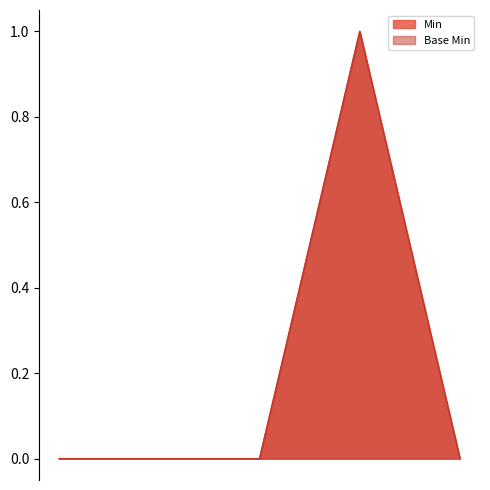

The value of Min at Extension.value[x] is 0. True or false?

False